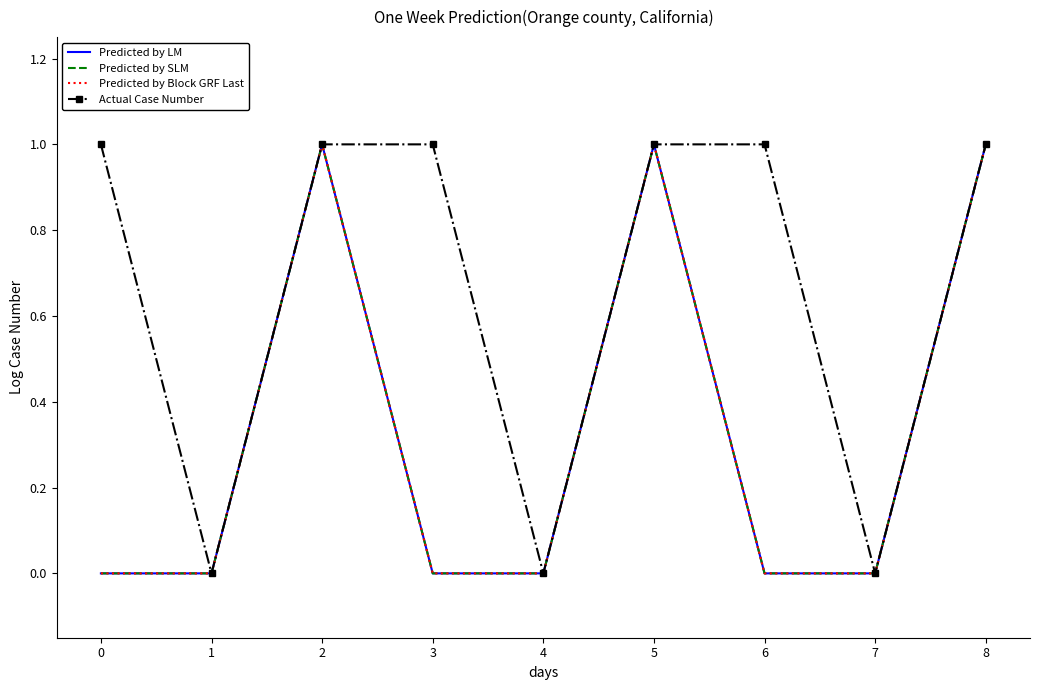

True or false: Predicted by Block GRF Last has more than 1 points higher than both neighbors.

True